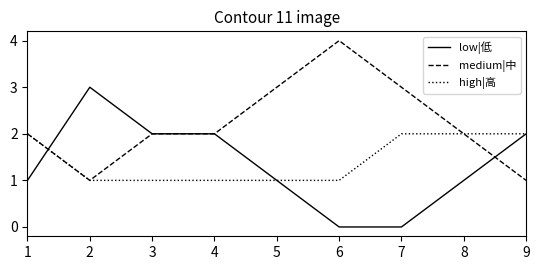

List the series in order of their peak value, highest first.

medium|中, low|低, high|高